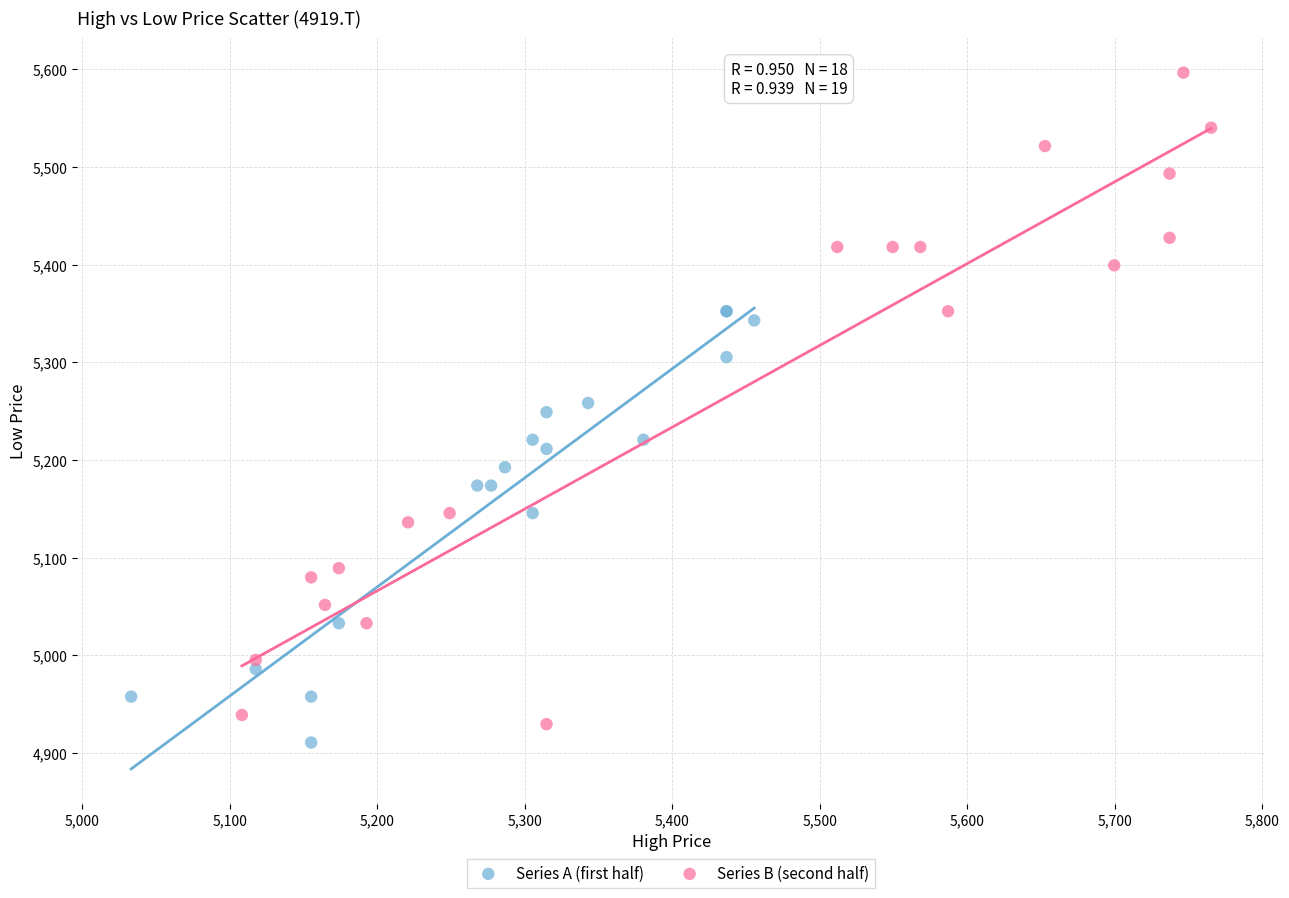

Which series reaches the minimum Y coordinate?

Series A (first half)